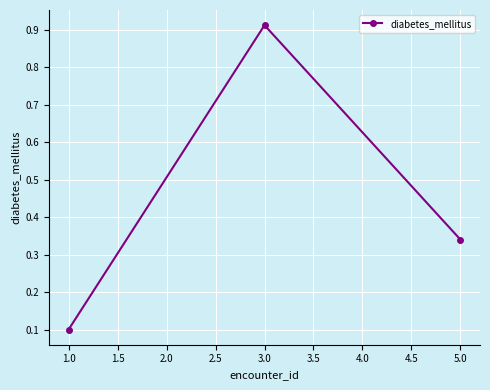

What is the label of the 3rd point from the left?

5.0